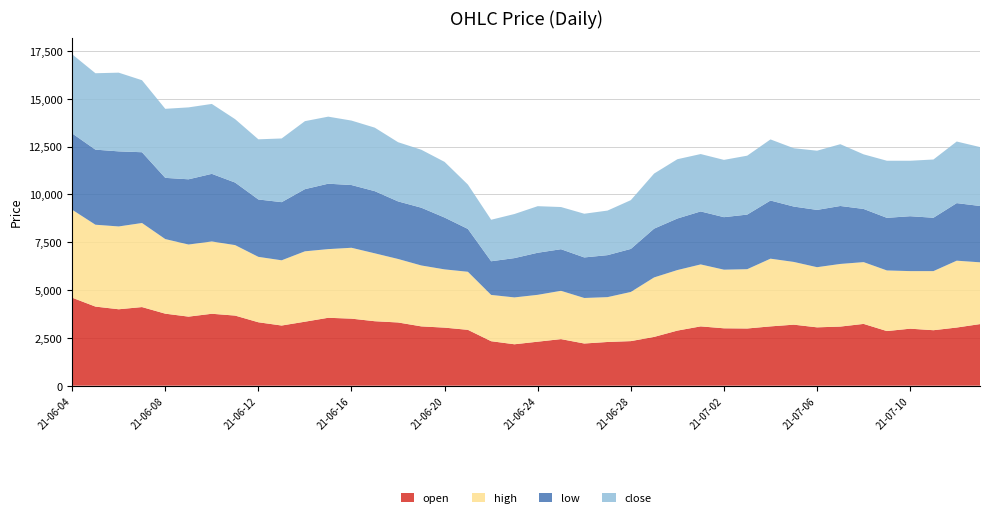

Reading left to right, extract all data points from this chart.

open: 4600	4135	3995	4110	3765	3610	3760	3665	3315	3145	3345	3550	3505	3370	3305	3100	3035	2920	2325	2165	2300	2435	2205	2285	2330	2550	2880	3100	3000	2990	3100	3190	3050	3090	3230	2855	2980	2900	3040	3220
high: 4600	4280	4330	4395	3900	3770	3780	3685	3420	3410	3680	3590	3705	3550	3320	3185	3045	3035	2420	2450	2450	2525	2380	2345	2570	3110	3165	3240	3065	3100	3540	3280	3145	3275	3230	3170	3010	3090	3495	3230
low: 3990	3925	3925	3700	3200	3410	3535	3270	3000	3040	3250	3420	3280	3250	3010	3020	2710	2240	1760	2055	2200	2175	2120	2195	2250	2550	2695	2770	2745	2855	3040	2895	2995	3030	2780	2750	2870	2790	3010	2945
close: 4135	3995	4115	3765	3610	3760	3655	3315	3145	3330	3555	3505	3370	3320	3095	3030	2910	2320	2170	2305	2435	2205	2285	2330	2550	2880	3100	3000	2995	3080	3195	3050	3095	3230	2855	2985	2900	3045	3220	3080